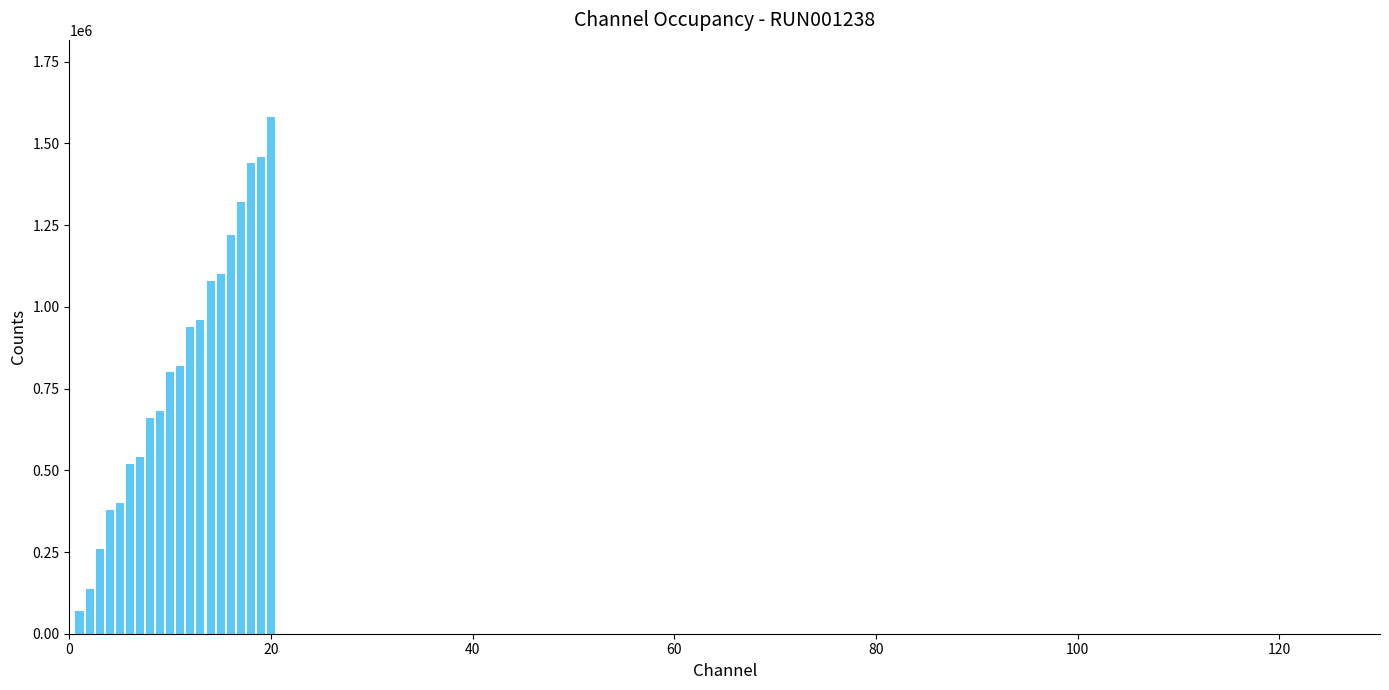

What is the smallest value displayed?

68000